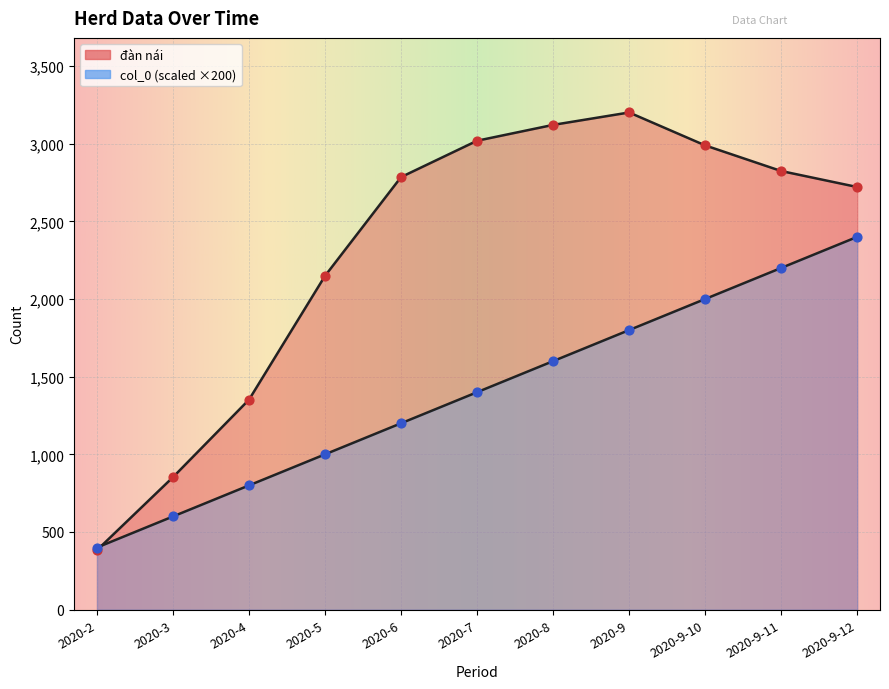

At how many categories does at least one series exceed 2721?

6